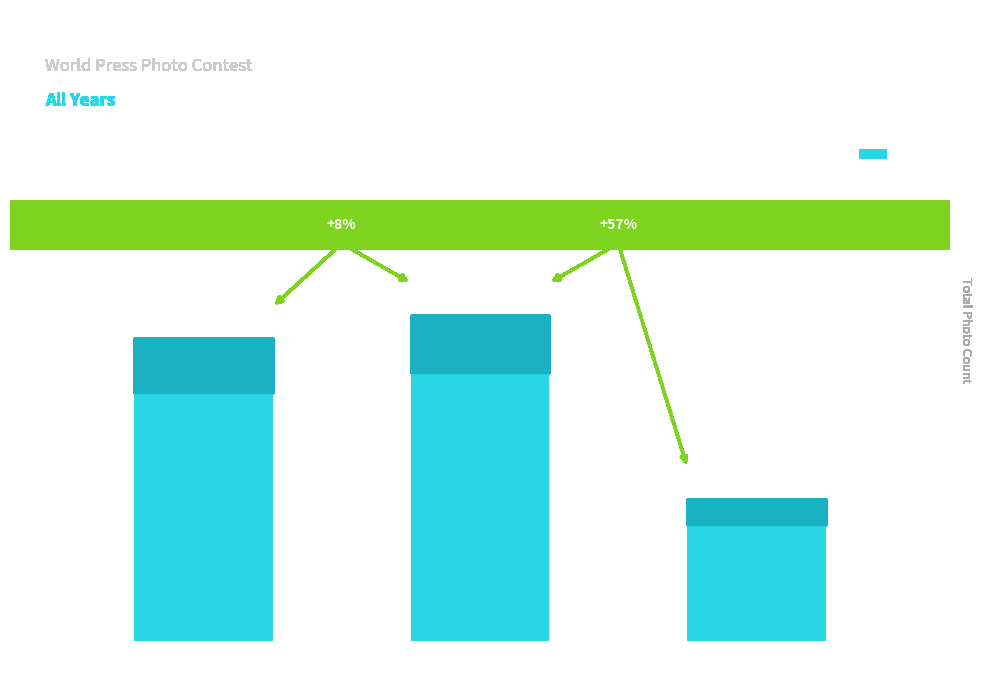

How many bars are there in total?

3